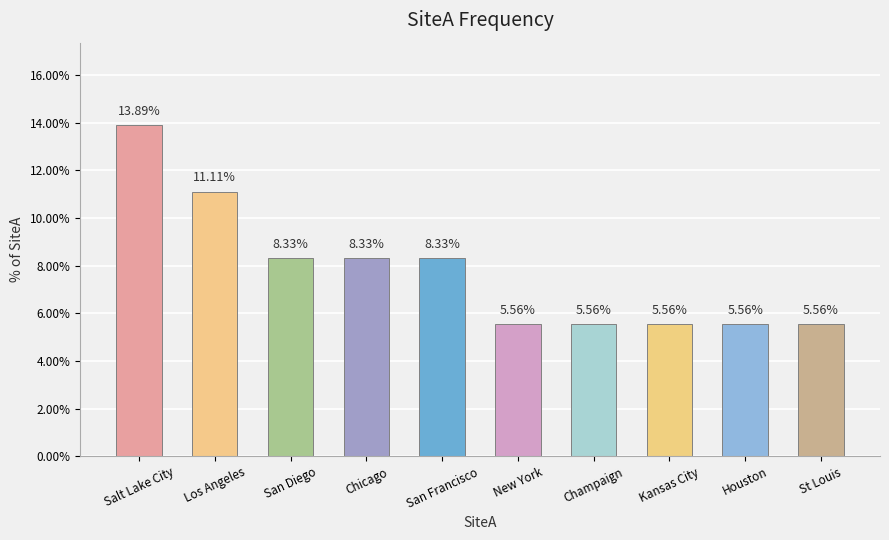

How many series are shown in this chart?

1